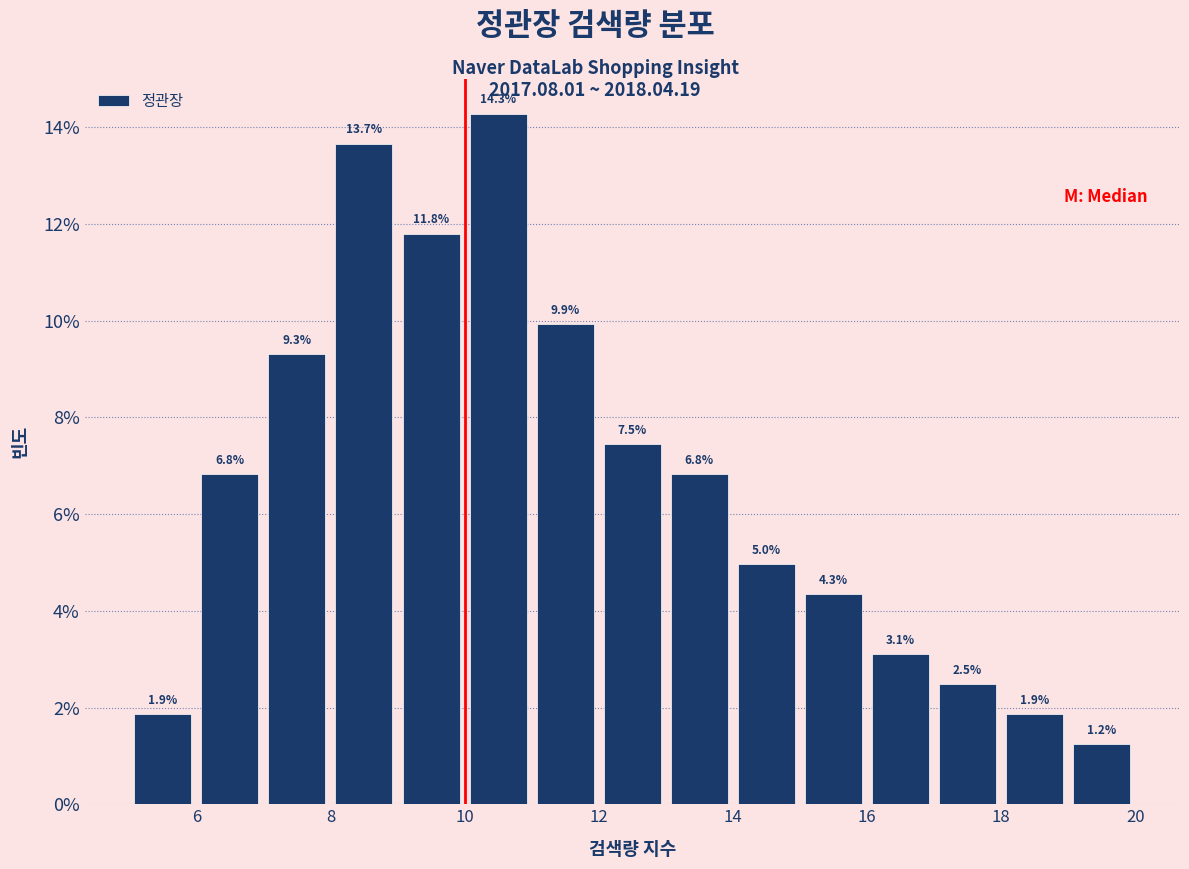

Reading left to right, list every bar in this chart as the range it spans on the x-axis followed by its height.

5 to 6: 1.9
6 to 7: 6.8
7 to 8: 9.3
8 to 9: 13.7
9 to 10: 11.8
10 to 11: 14.3
11 to 12: 9.9
12 to 13: 7.5
13 to 14: 6.8
14 to 15: 5.0
15 to 16: 4.3
16 to 17: 3.1
17 to 18: 2.5
18 to 19: 1.9
19 to 20: 1.2